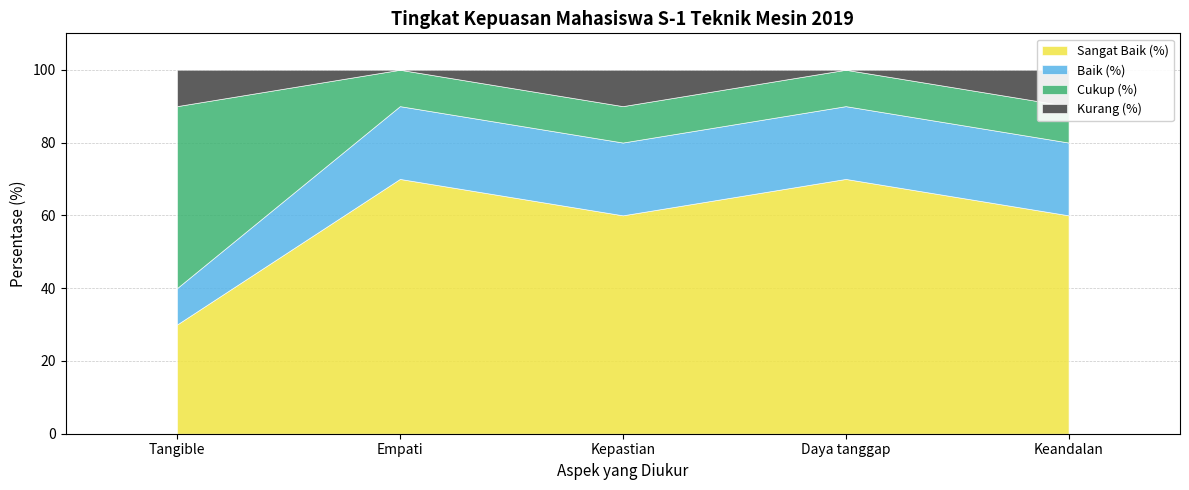

How many categories are shown in the chart?

5